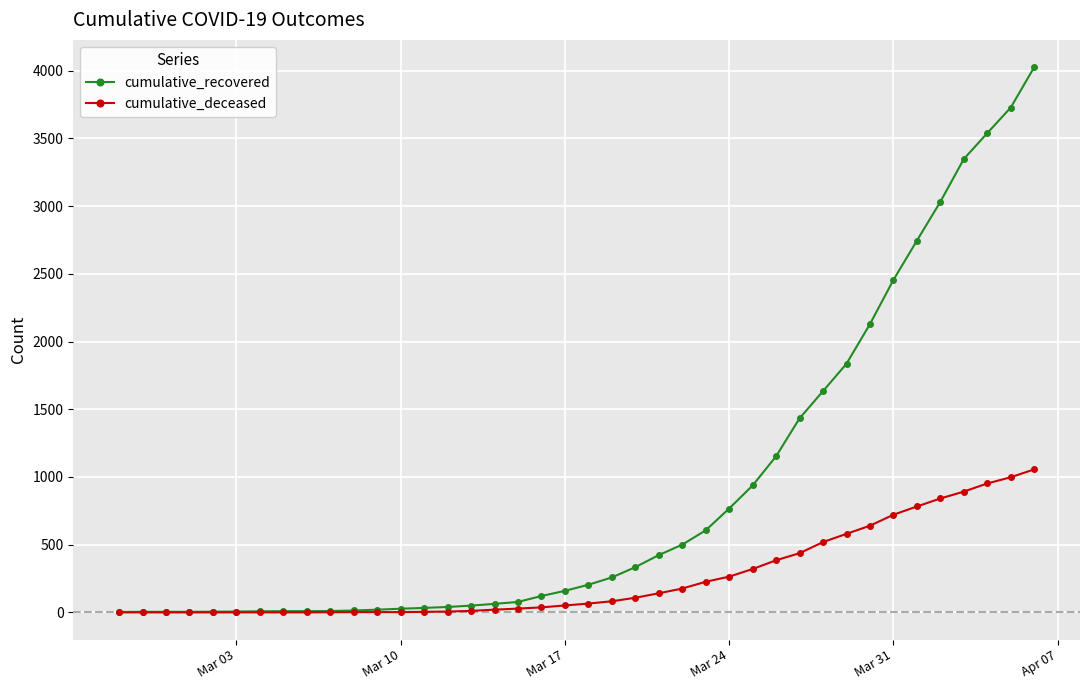

What is the highest value of the cumulative_recovered series?

4026